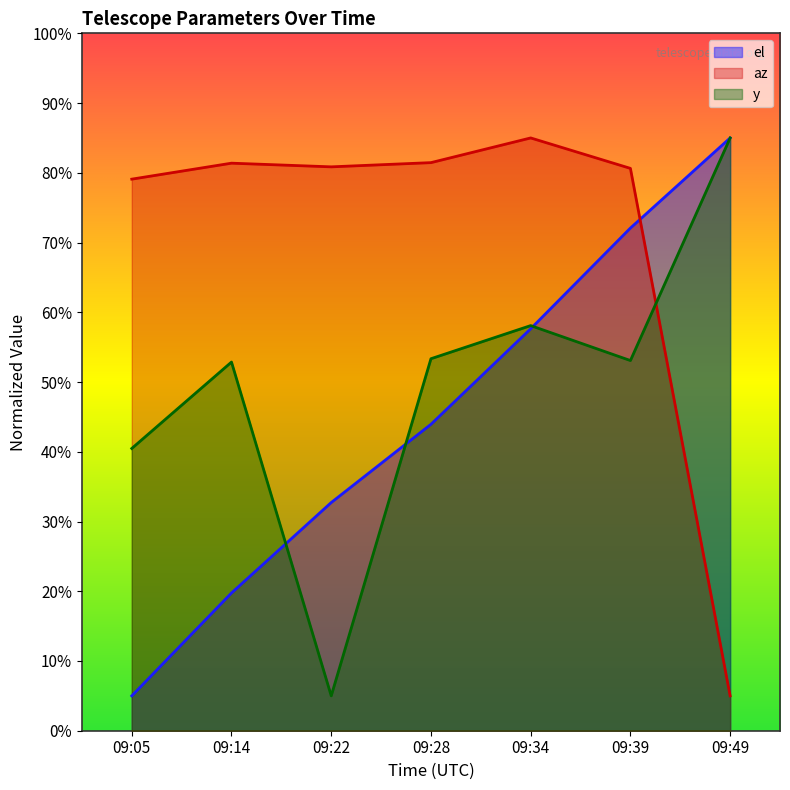

True or false: y has a value of 19.3 at 09:34.

False